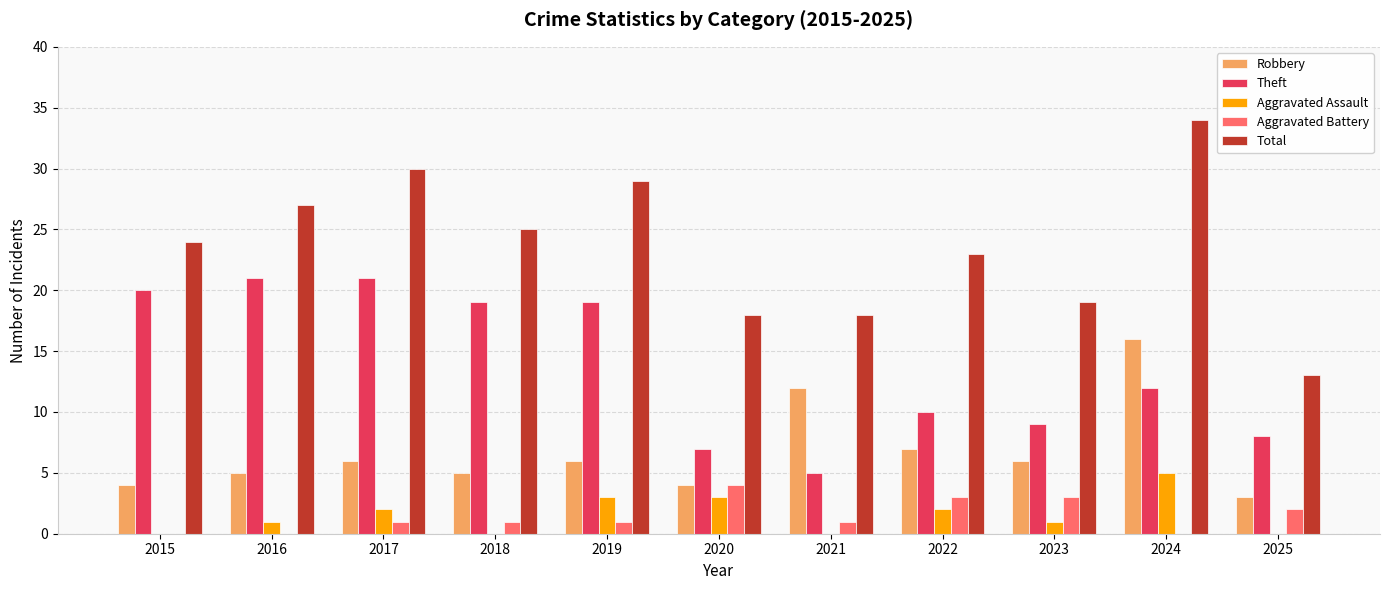

What is the sum of all Robbery values?

74